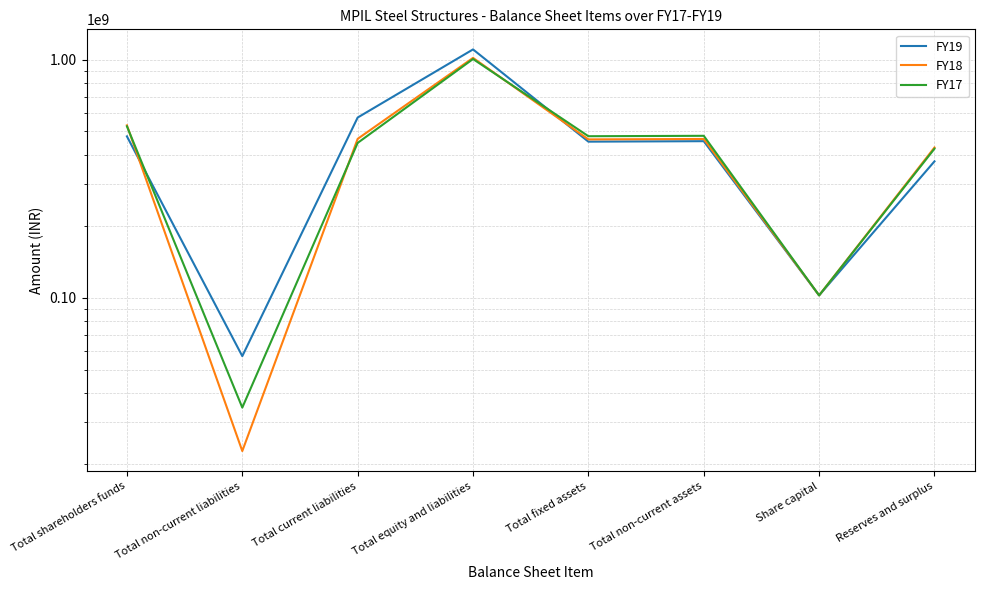

How many lines are shown in the chart?

3